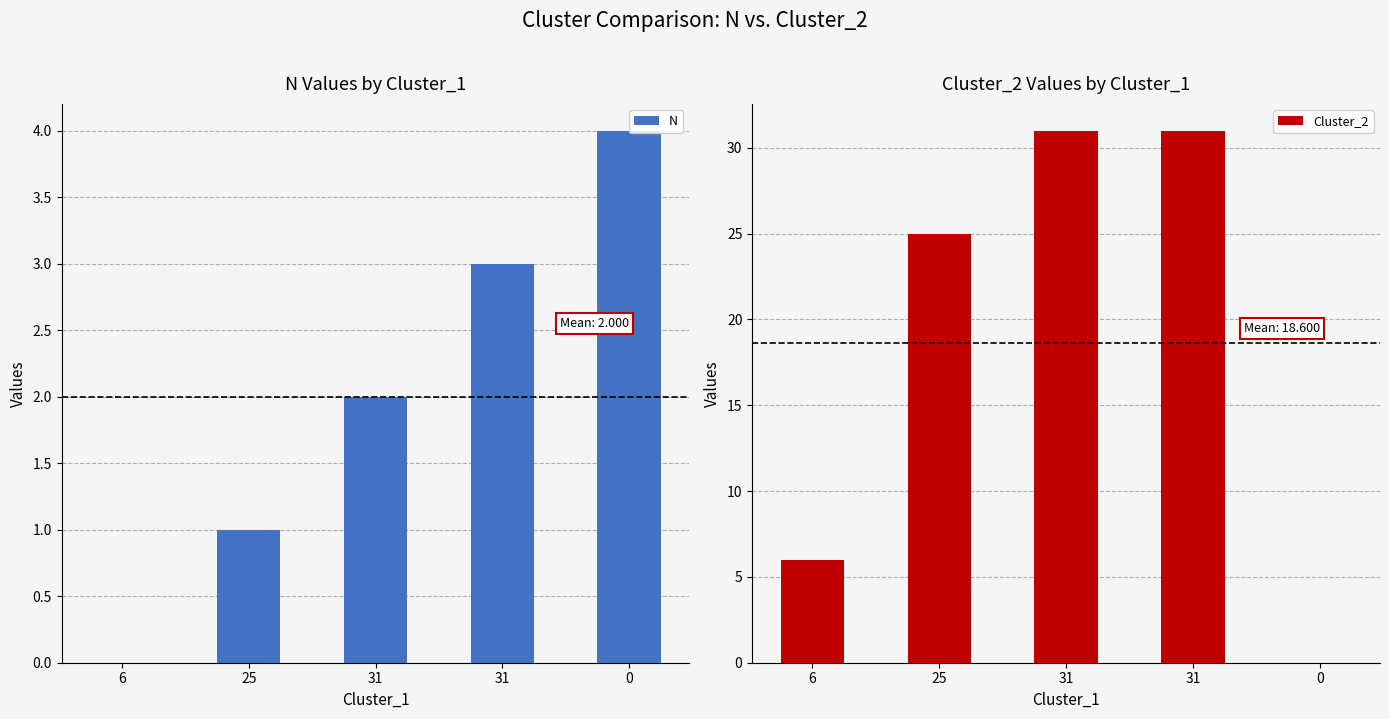

At how many categories does at least one series exceed 27?

2